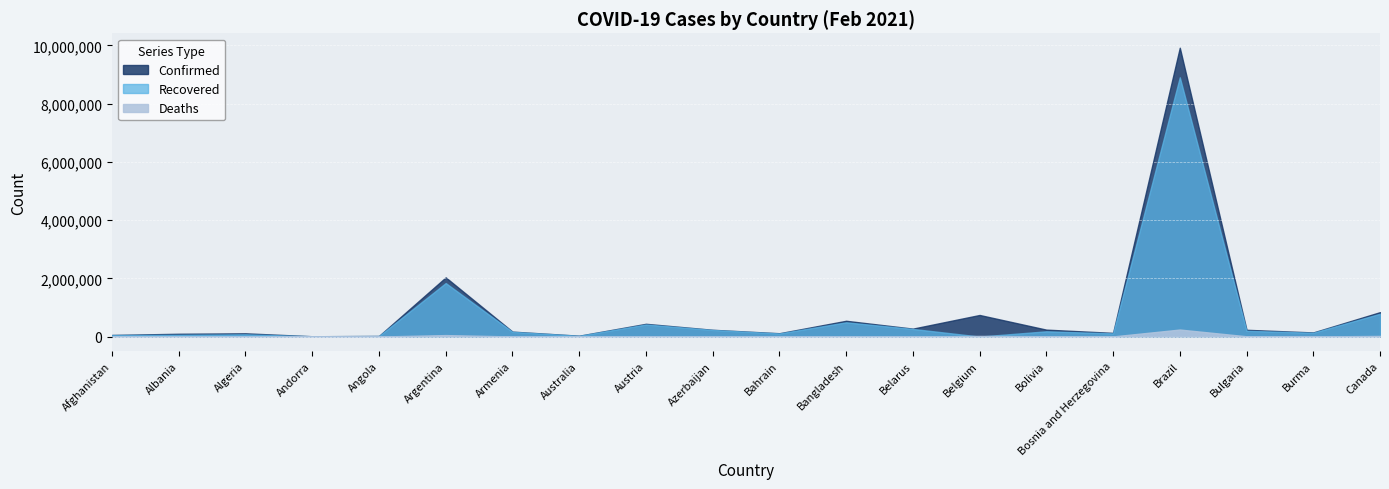

What are all the series names shown in the legend?

Confirmed, Recovered, Deaths